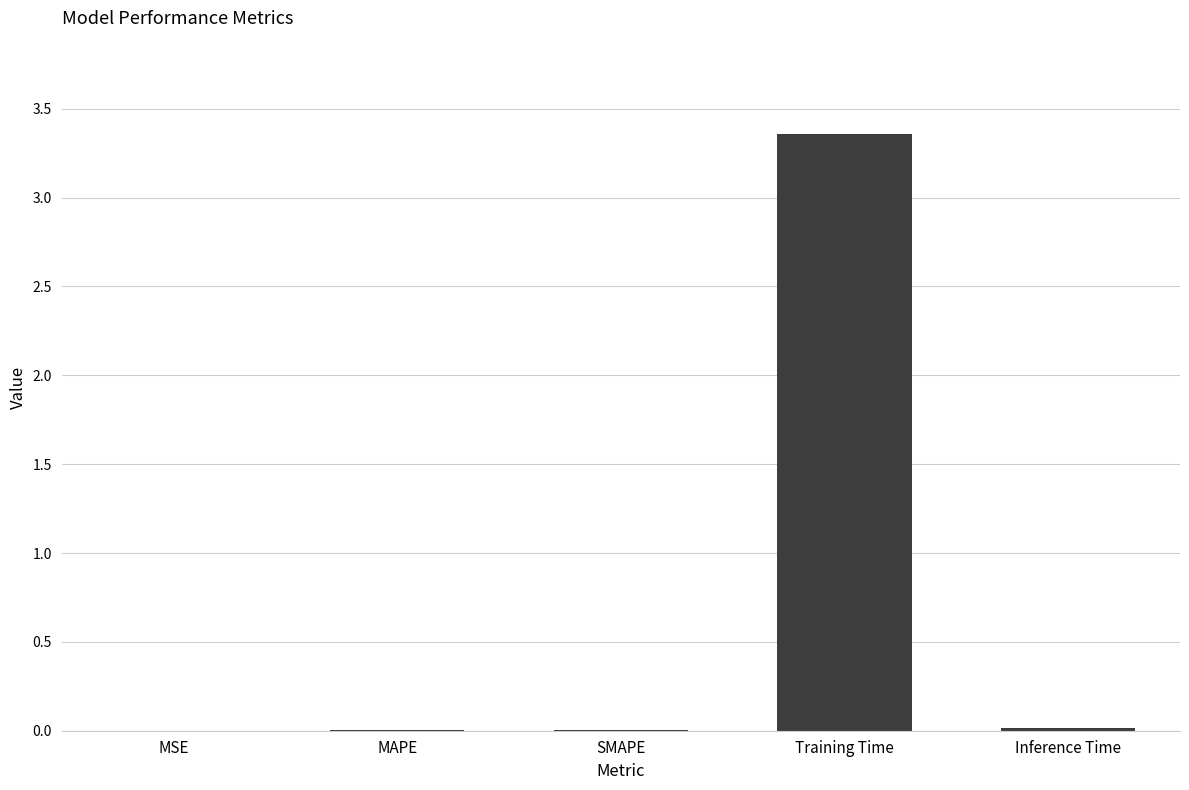

How many categories are shown in the chart?

5